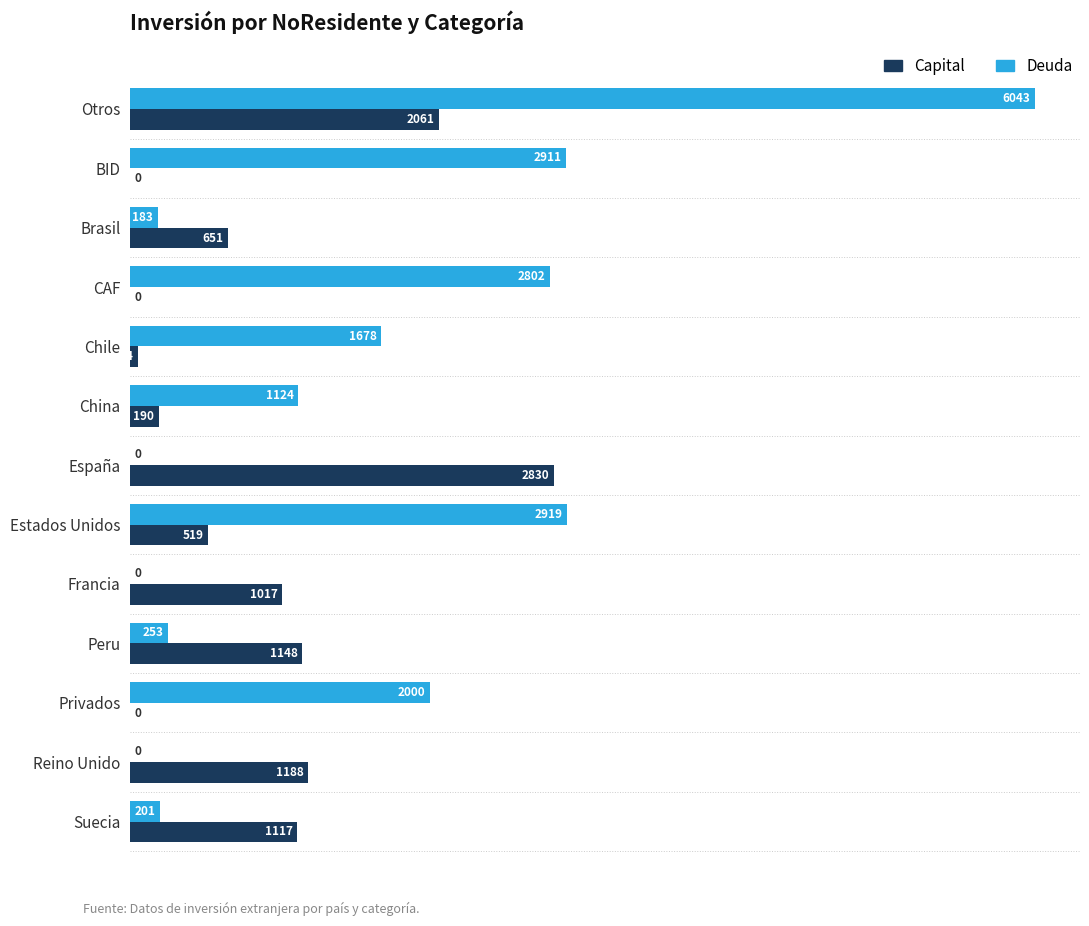

How many data points does each series have?

13